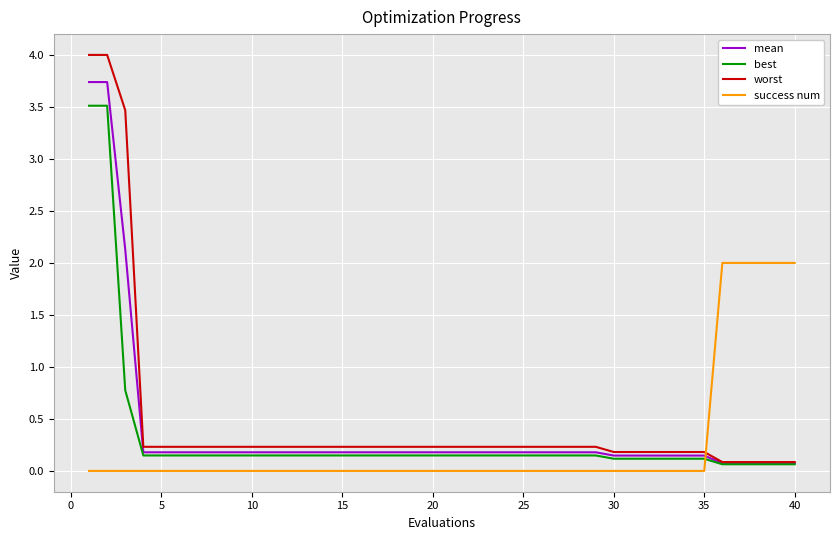

List the series in order of their peak value, lowest first.

success num, best, mean, worst